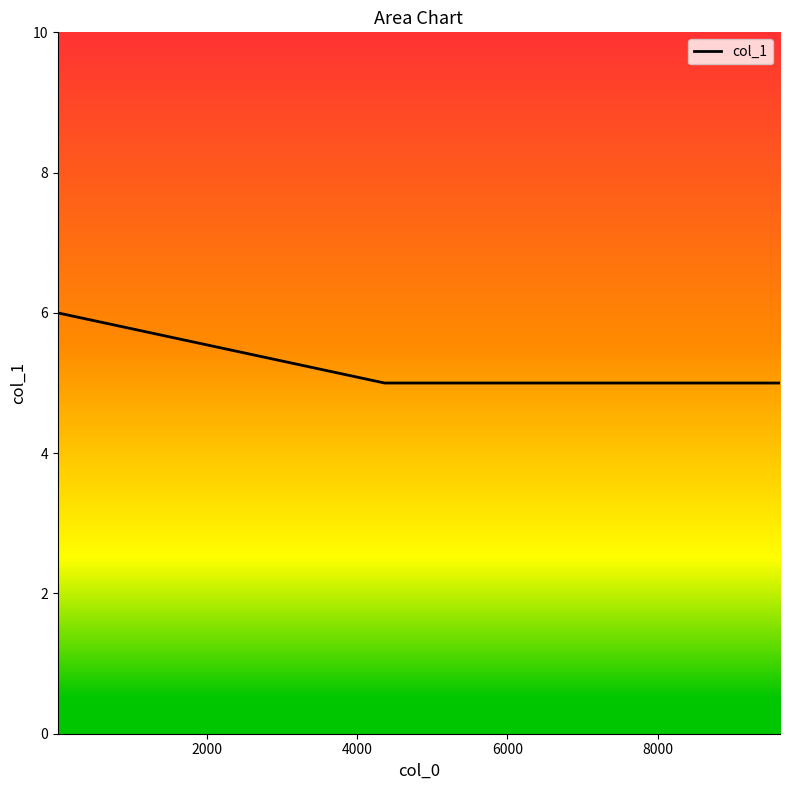

True or false: the data has more than 1 interior local peaks.

False